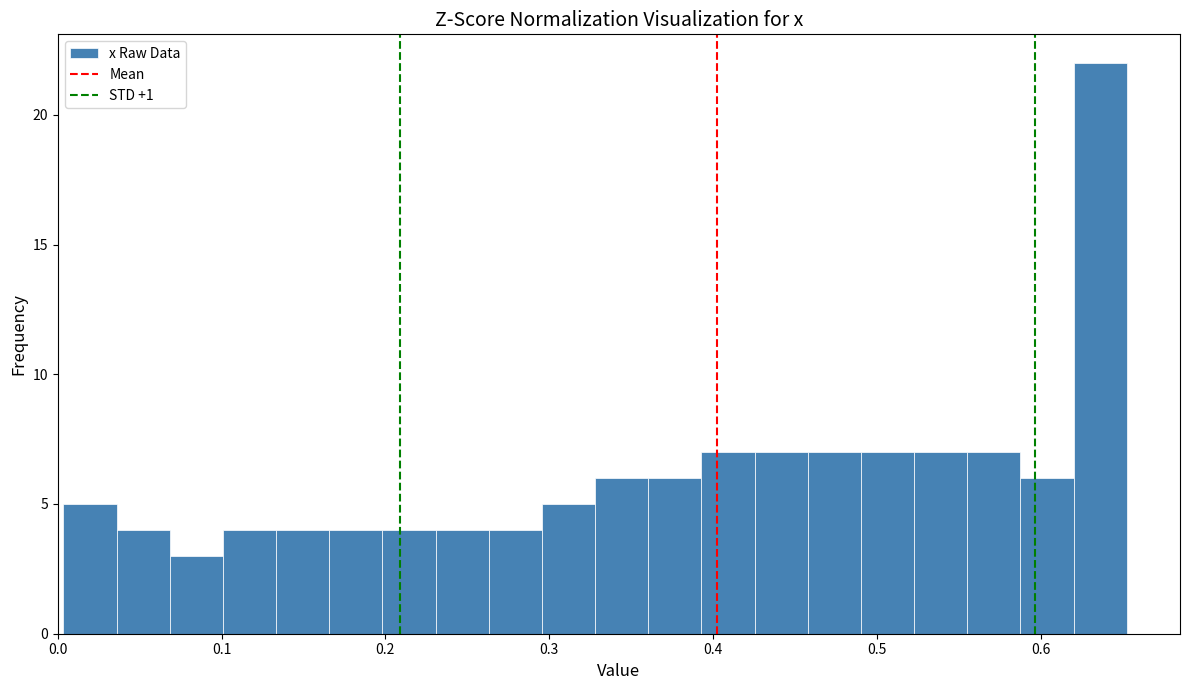

Around what value on the x-axis is the tallest bar? Give the approximate position of its centre, as read against the axis.

0.64